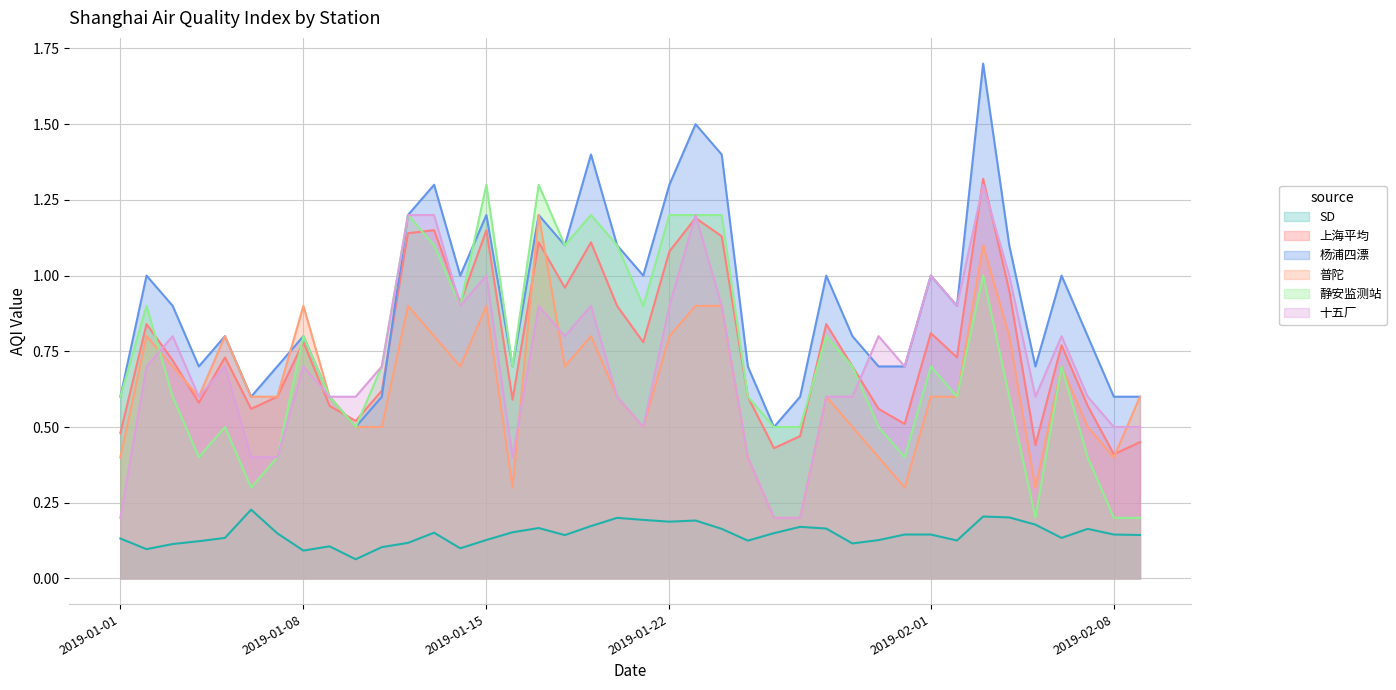

What are all the series names shown in the legend?

SD, 上海平均, 杨浦四漂, 普陀, 静安监测站, 十五厂